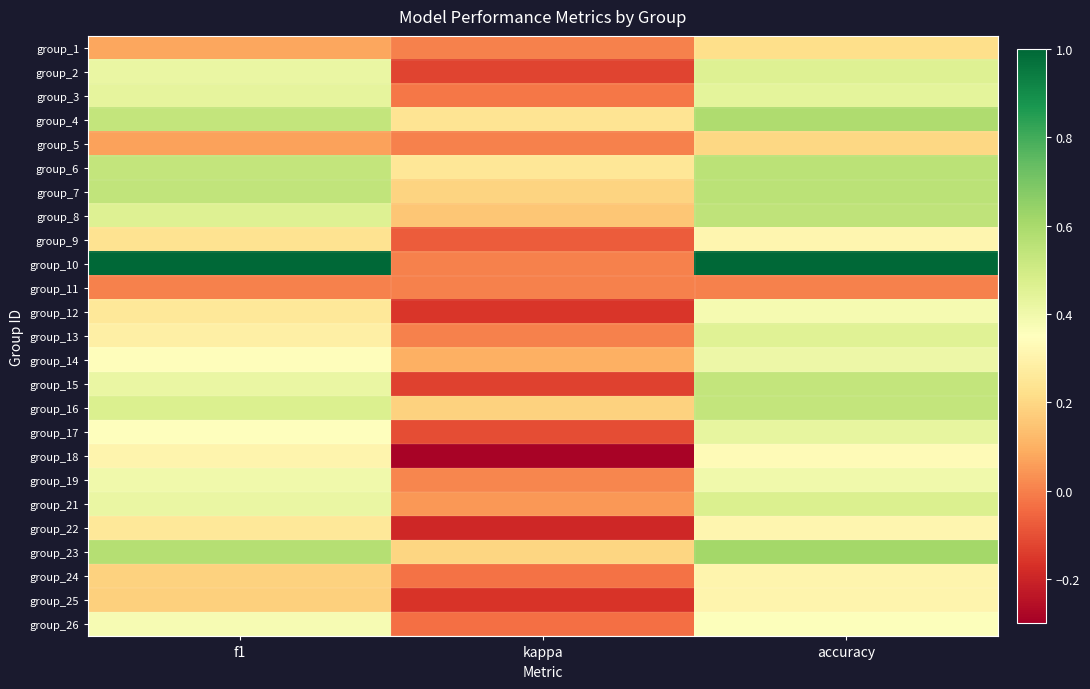

Which label corresponds to the smallest value in the chart?

kappa